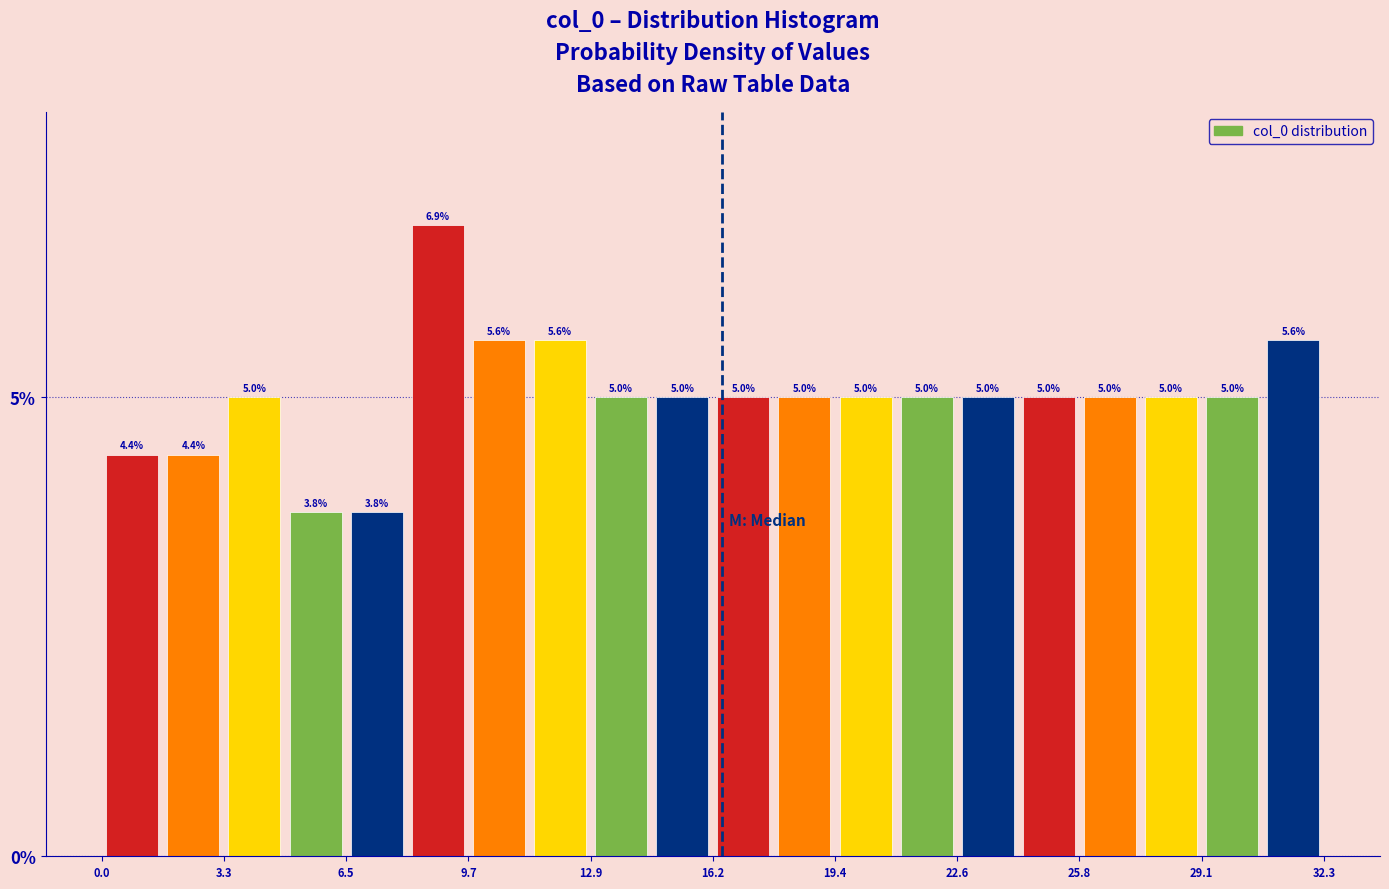

Around what value on the x-axis is the tallest bar? Give the approximate position of its centre, as read against the axis.

9.0